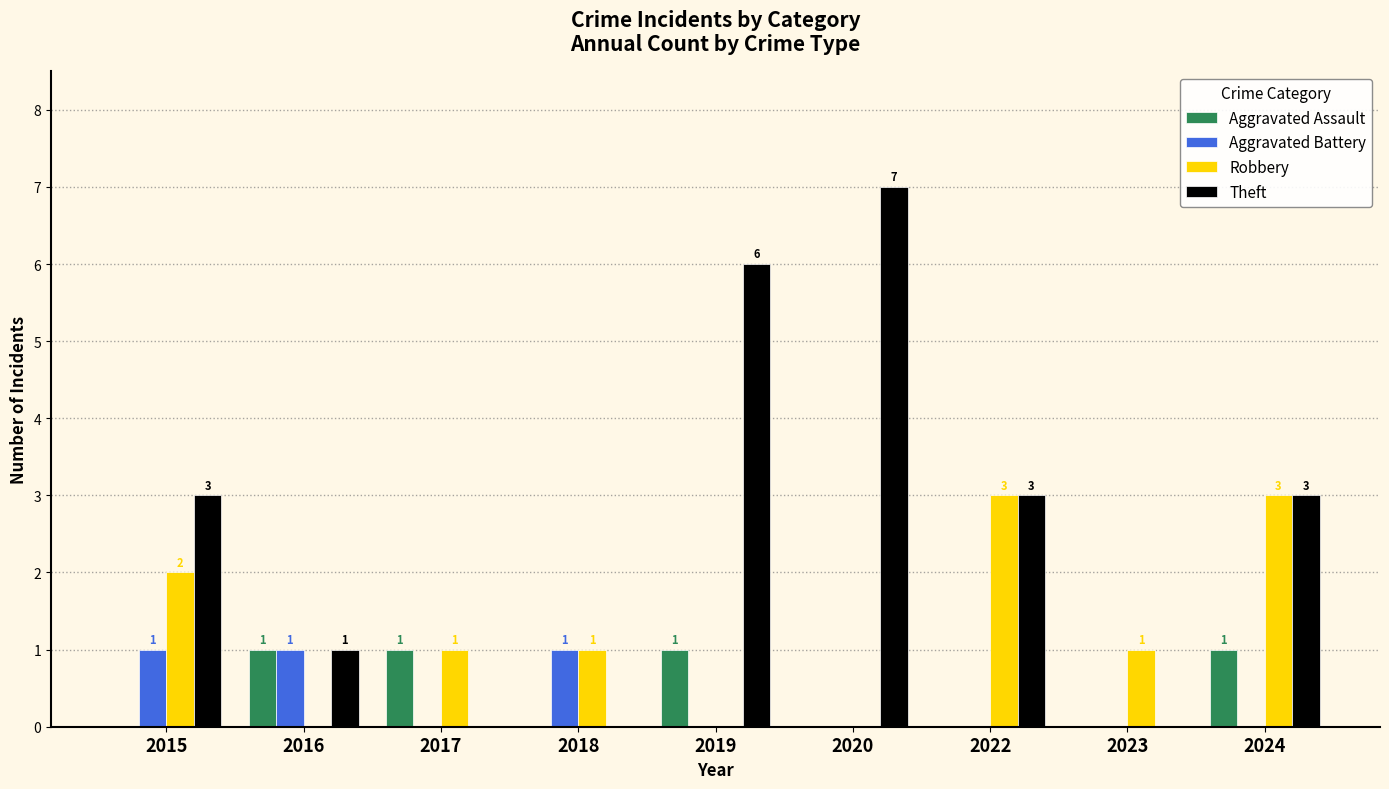

How many groups of bars are there?

9